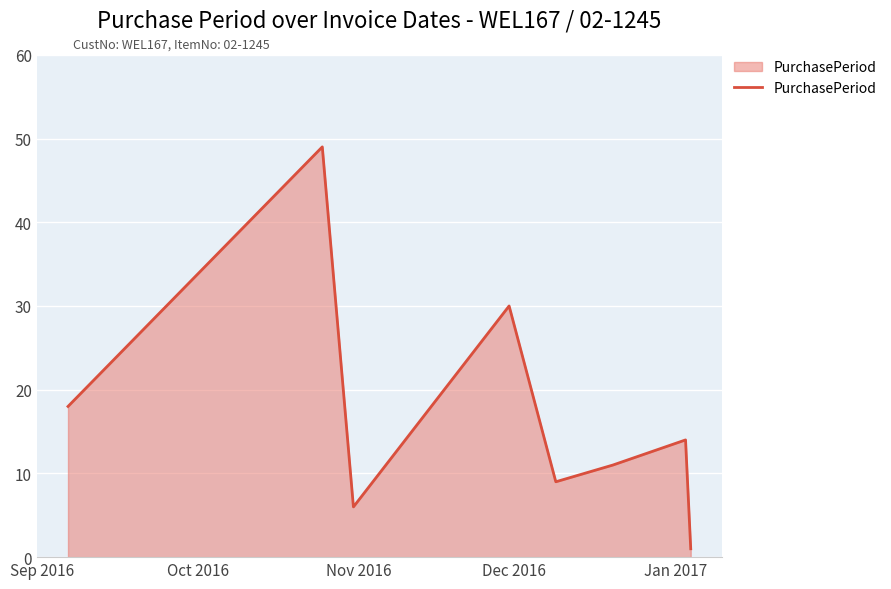

What is the difference between the maximum and second lowest values?

43